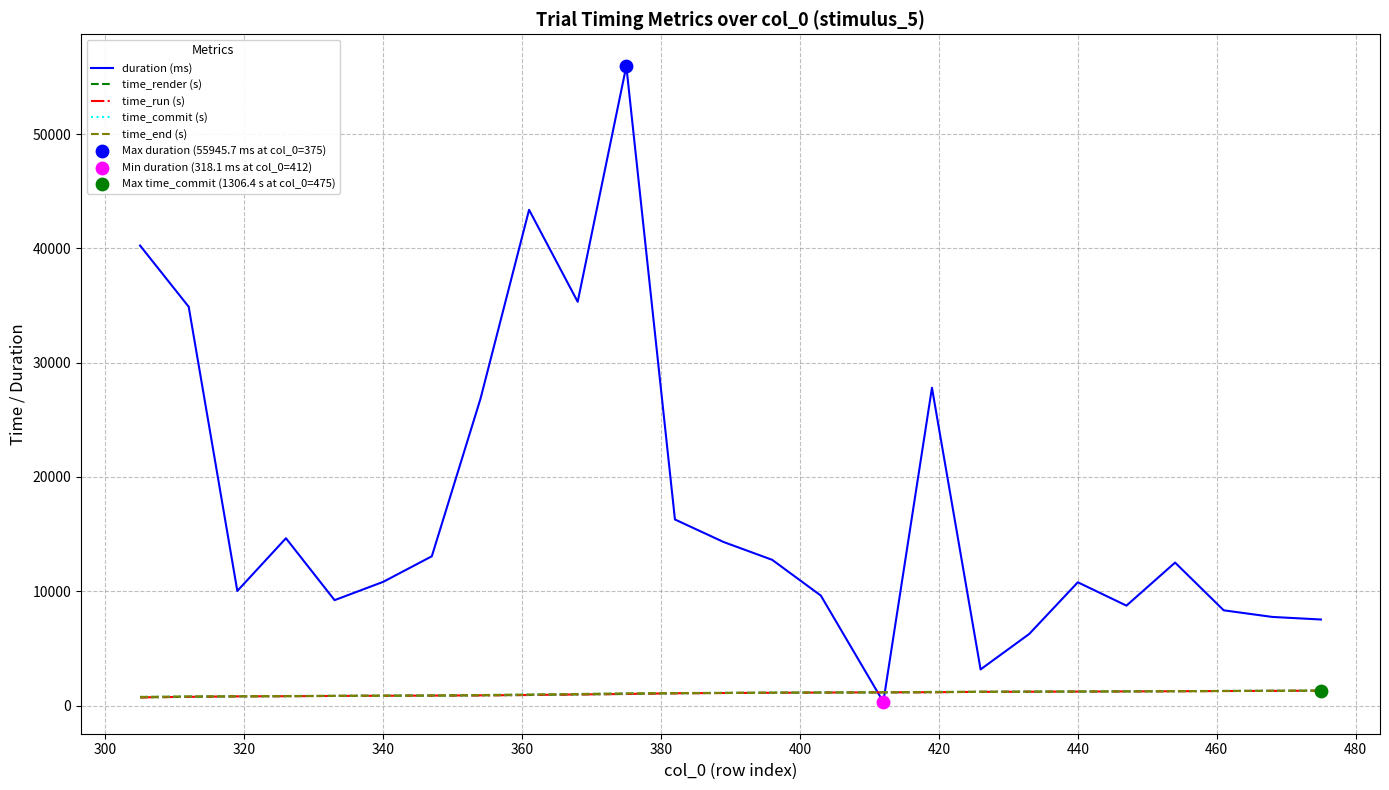

Which series has the largest range (max minus min)?

duration (ms)